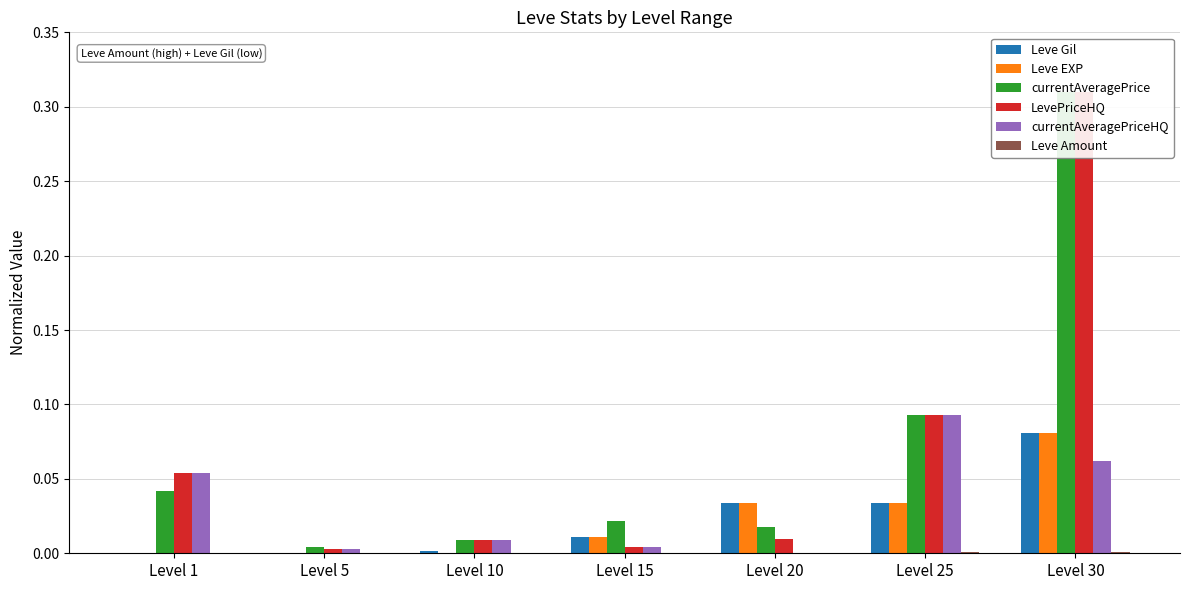

How many groups of bars are there?

7